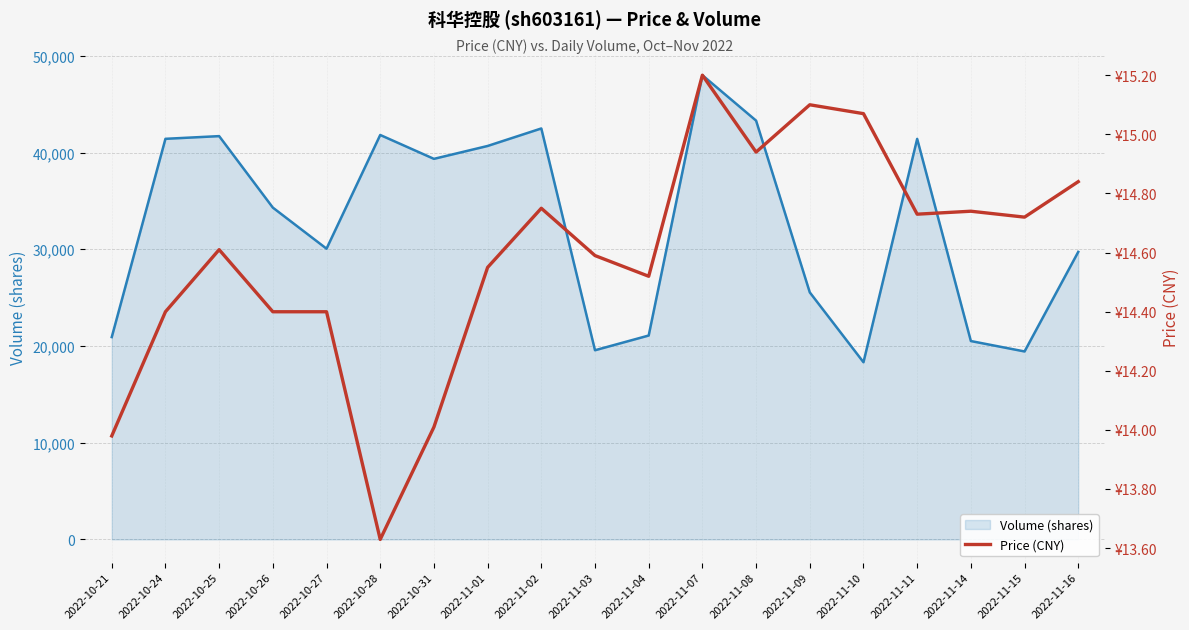

Reading right to left, transcribe all the data shown in this chart.

volume (line): 2022-11-16=29731.0	2022-11-15=19436.0	2022-11-14=20513.0	2022-11-11=41415.0	2022-11-10=18321.0	2022-11-09=25545.0	2022-11-08=43304.0	2022-11-07=48000.0	2022-11-04=21084.0	2022-11-03=19561.0	2022-11-02=42494.0	2022-11-01=40684.0	2022-10-31=39351.0	2022-10-28=41820.0	2022-10-27=30063.0	2022-10-26=34310.0	2022-10-25=41702.0	2022-10-24=41423.0	2022-10-21=20921.0
price: 2022-11-16=14.8	2022-11-15=14.7	2022-11-14=14.7	2022-11-11=14.7	2022-11-10=15.1	2022-11-09=15.1	2022-11-08=14.9	2022-11-07=15.2	2022-11-04=14.5	2022-11-03=14.6	2022-11-02=14.8	2022-11-01=14.6	2022-10-31=14.0	2022-10-28=13.6	2022-10-27=14.4	2022-10-26=14.4	2022-10-25=14.6	2022-10-24=14.4	2022-10-21=14.0